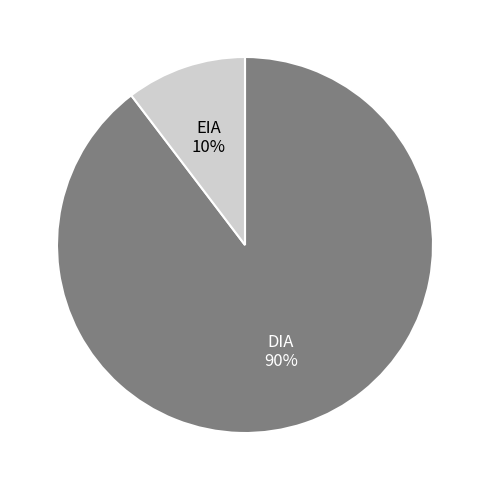

Between EIA and DIA, which is larger?

DIA